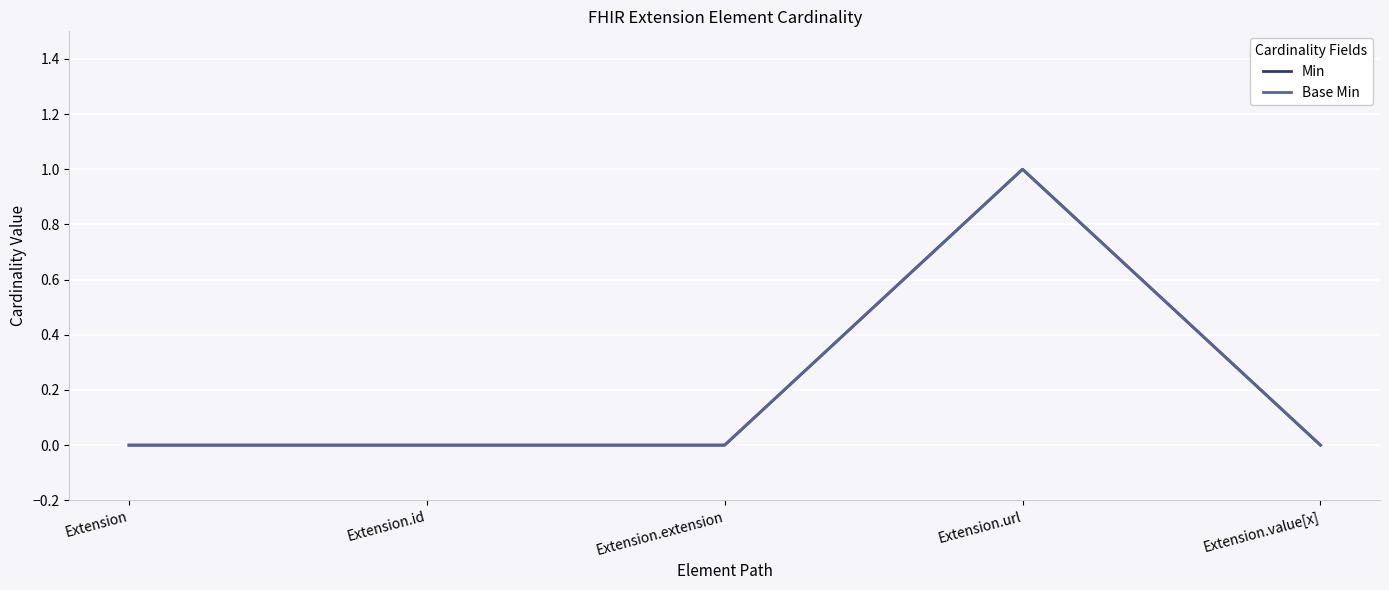

Is this an area chart (filled region under the line)?

No